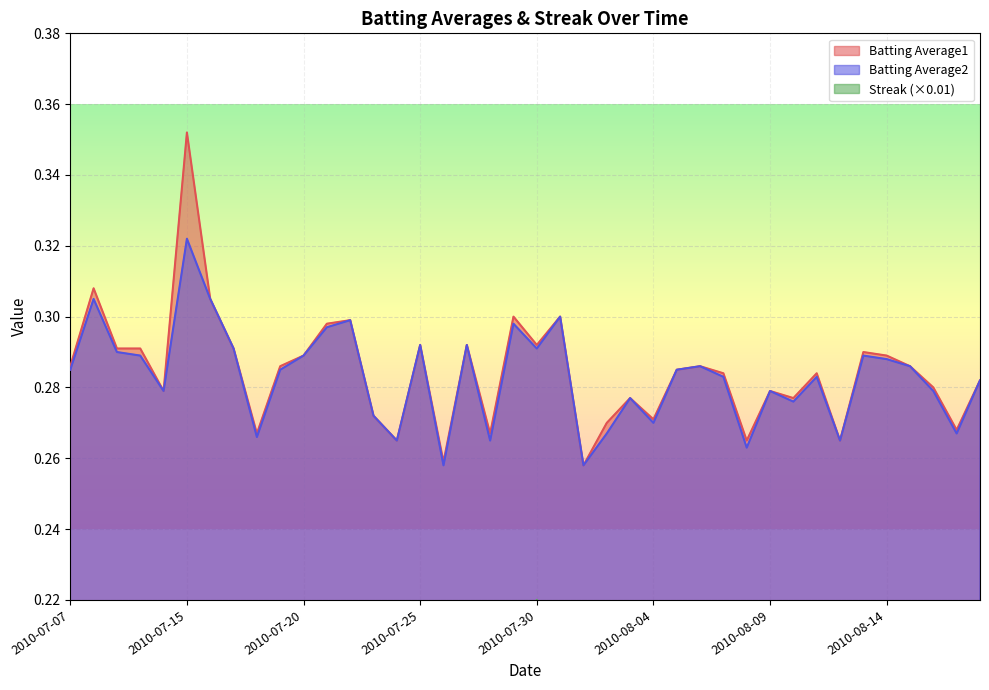

The Batting Average1 series shows 0.3 at 2010-07-29. True or false?

True